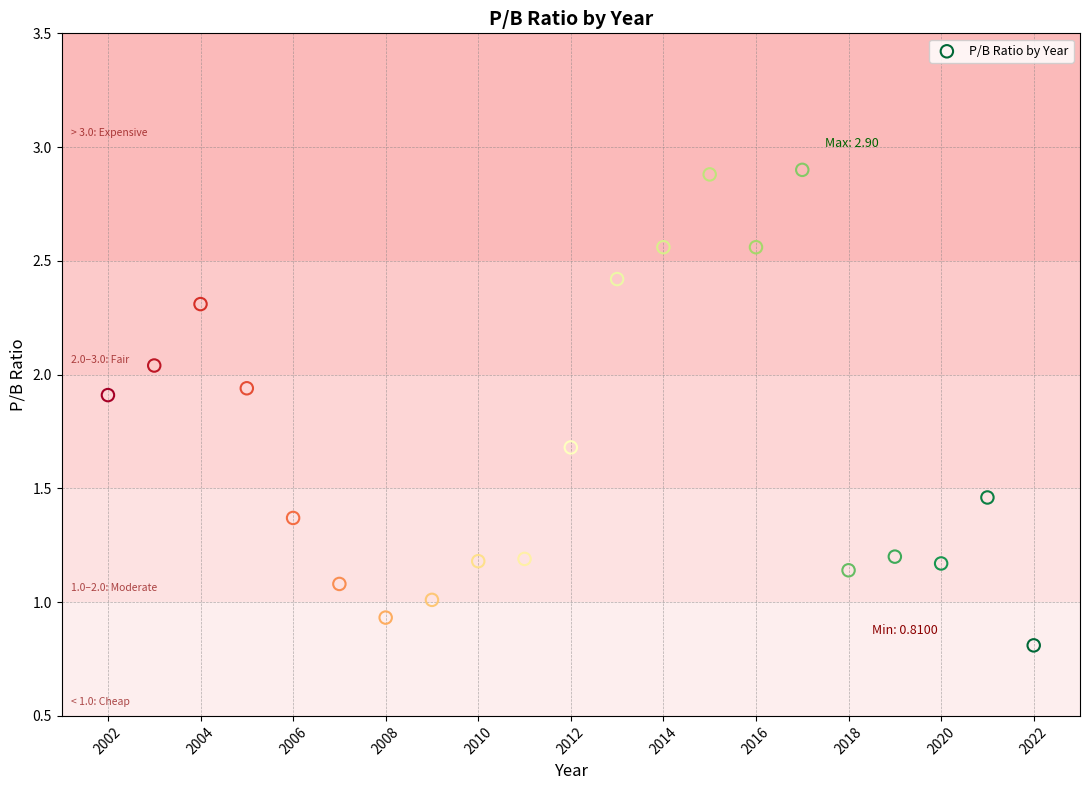

What is the range of X values (max minus min)?

20.0